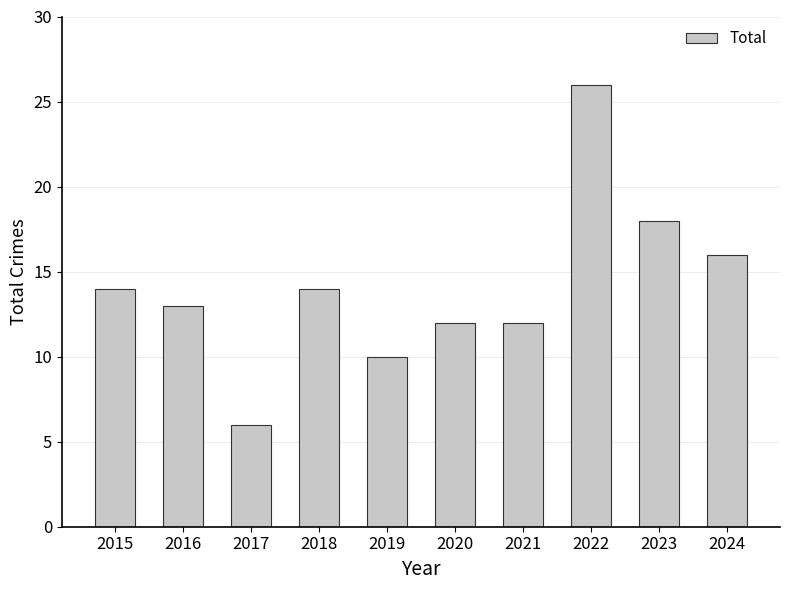

Between 2024 and 2019, which is larger?

2024